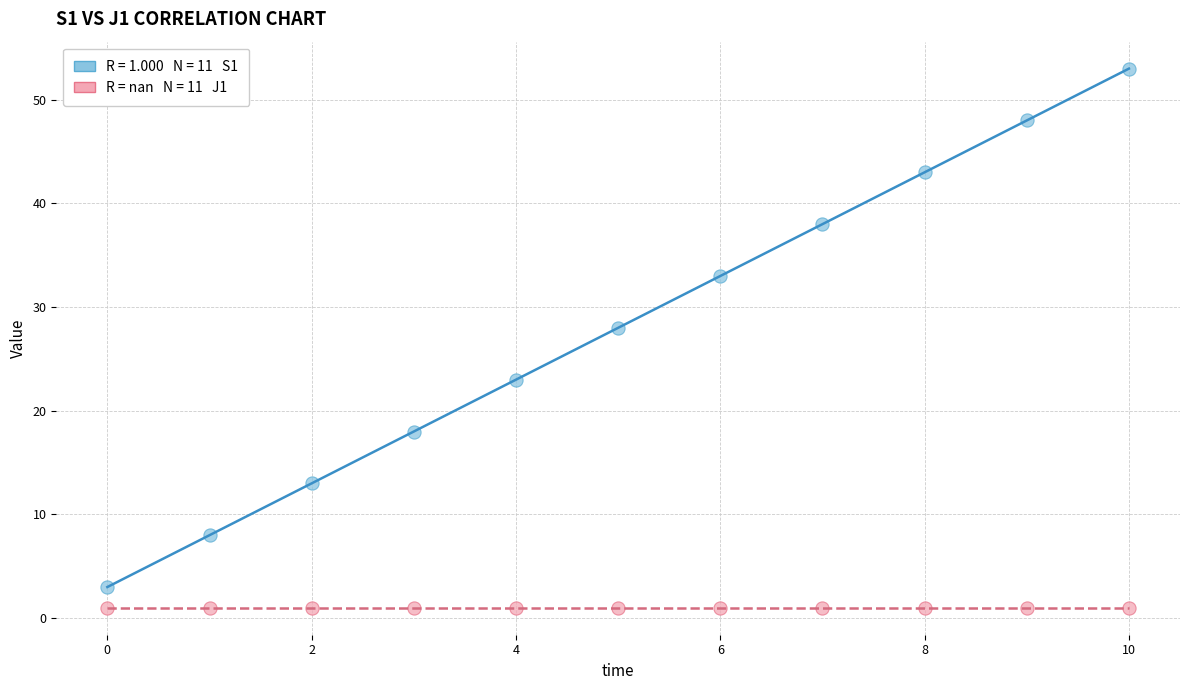

Across all series, what Y value is closest to 27?

28